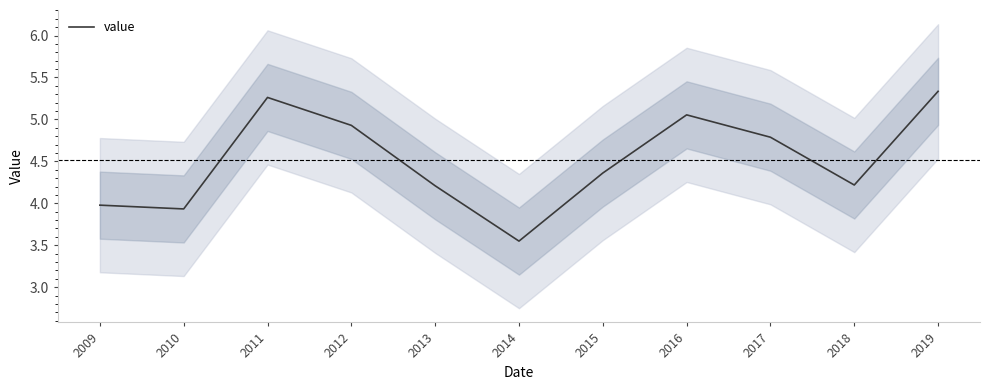

At which label does the data first exceed 4?

2011